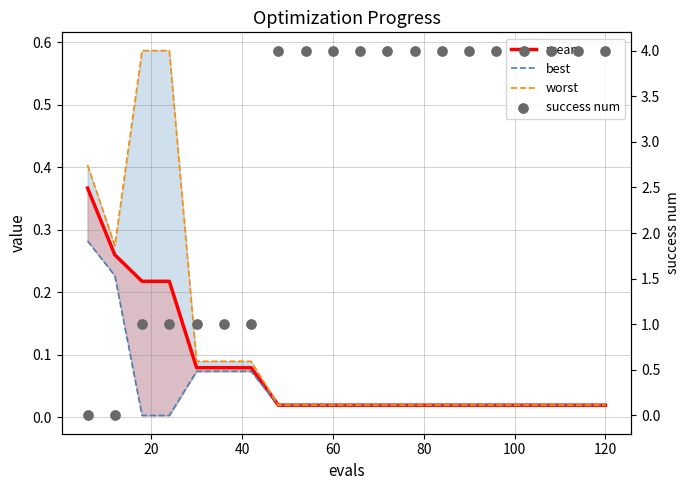

At how many categories does at least one series exceed 3?

13